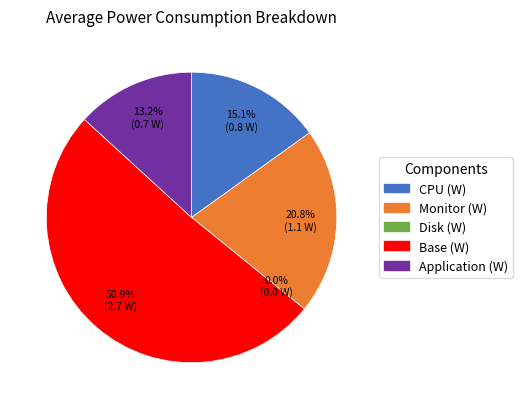

How many slices are in this pie chart?

5